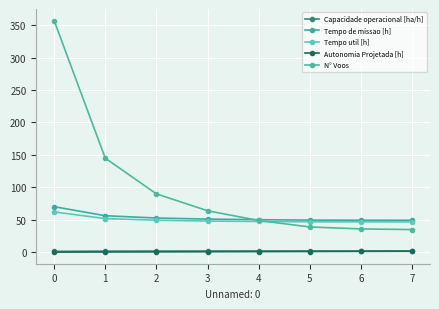

Between 0 and 4, which series saw the biggest shift?

N° Voos